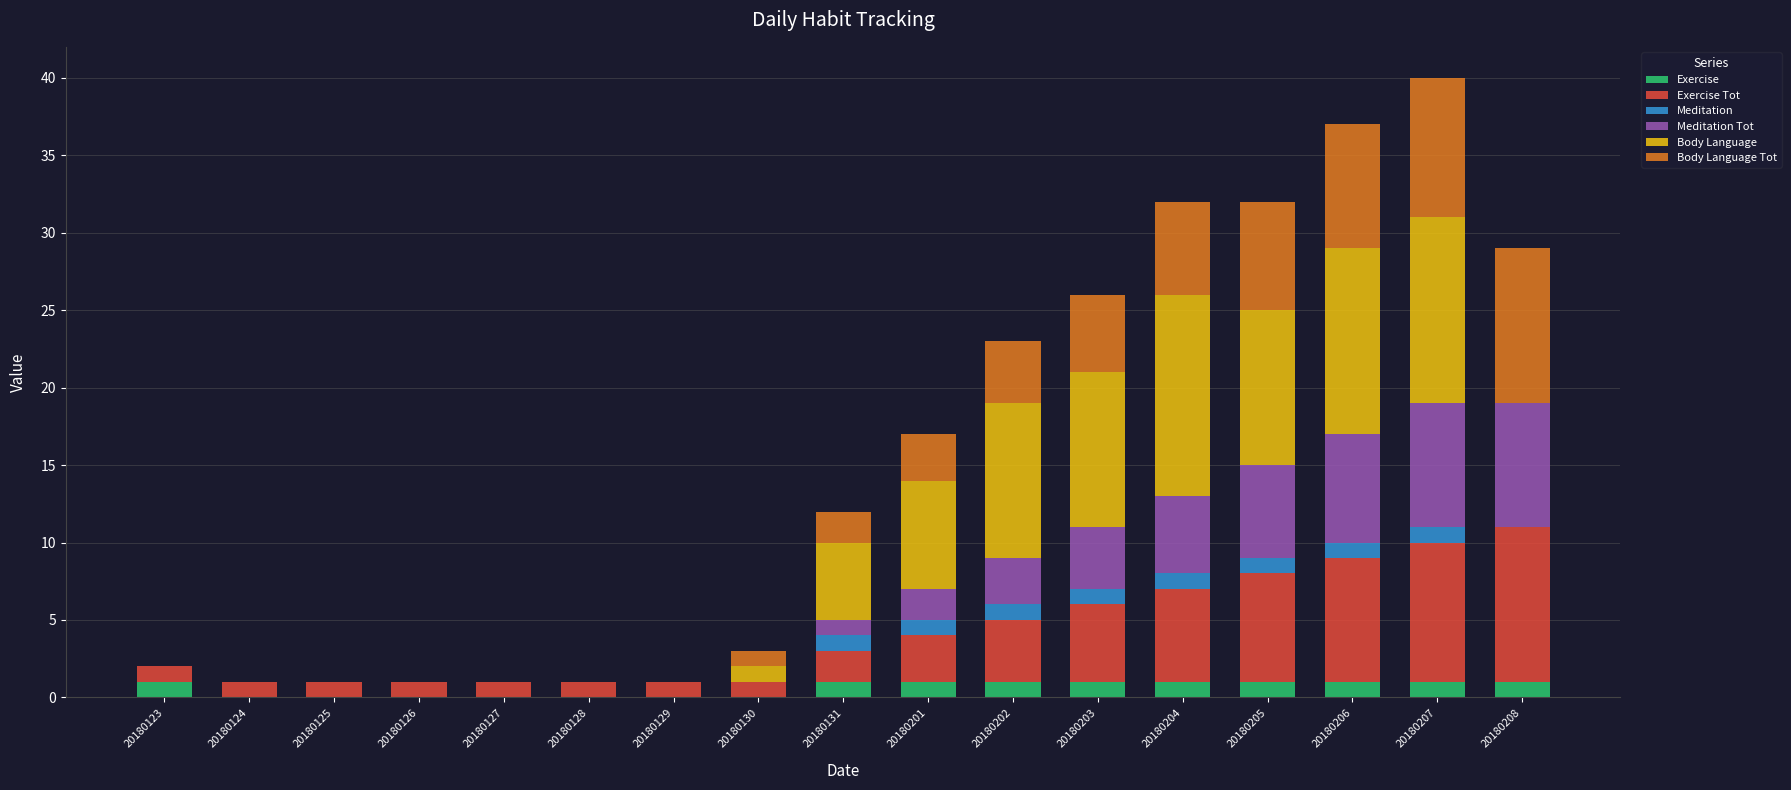

Are the bars horizontal?

No